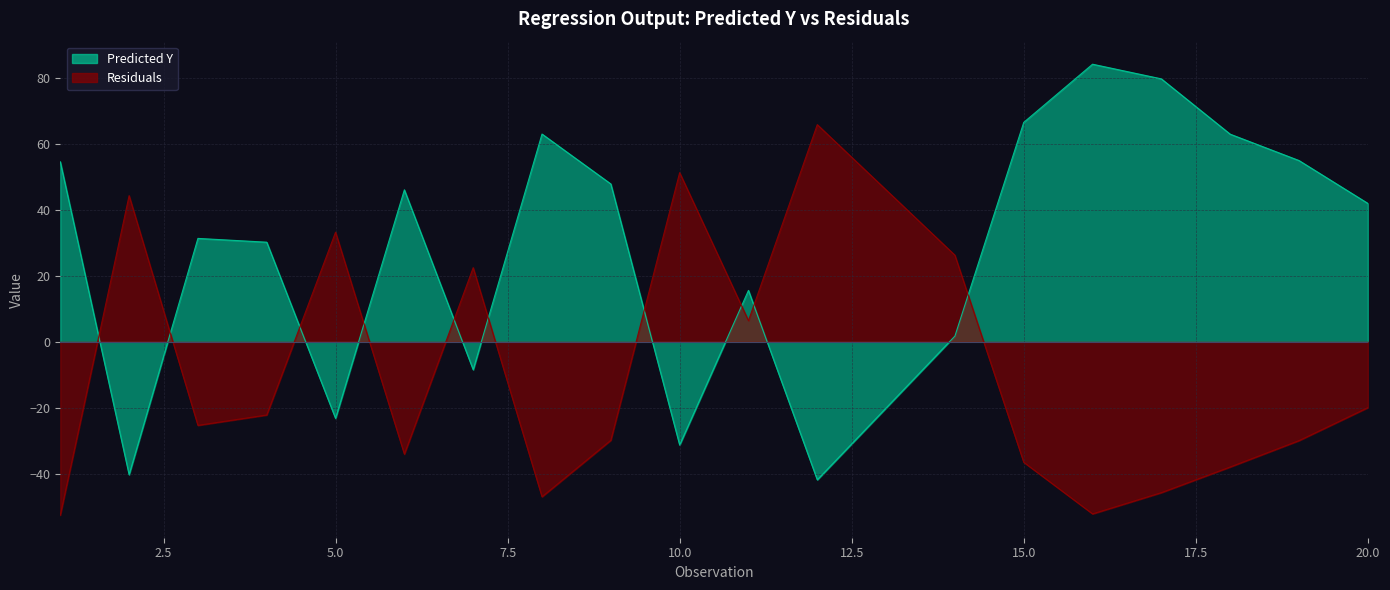

Reading left to right, transcribe all the data shown in this chart.

Predicted Y: 1=54.6	2=-40.4	3=31.4	4=30.2	5=-23.3	6=46.1	7=-8.5	8=63.0	9=47.9	10=-31.3	11=15.6	12=-41.9	13=-20.1	14=1.7	15=66.6	16=84.2	17=79.8	18=63.0	19=55.0	20=42.0
Residuals: 1=-52.6	2=44.4	3=-25.4	4=-22.2	5=33.3	6=-34.1	7=22.5	8=-47.0	9=-29.9	10=51.3	11=6.4	12=65.9	13=46.1	14=26.3	15=-36.6	16=-52.2	17=-45.8	18=-38.0	19=-30.0	20=-20.0